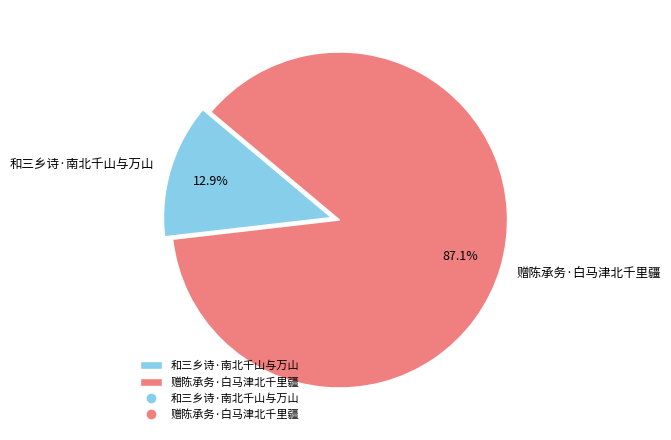

To the nearest percent, what portion does 和三乡诗·南北千山与万山 represent?

13%